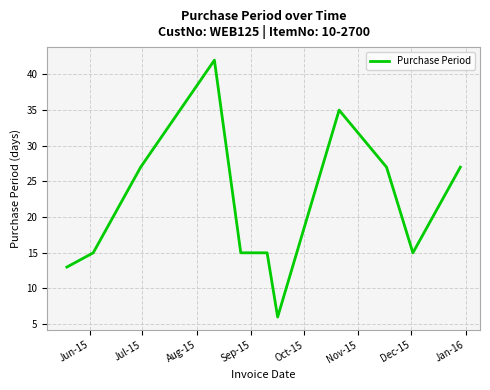

What is the minimum value shown in the chart?

6